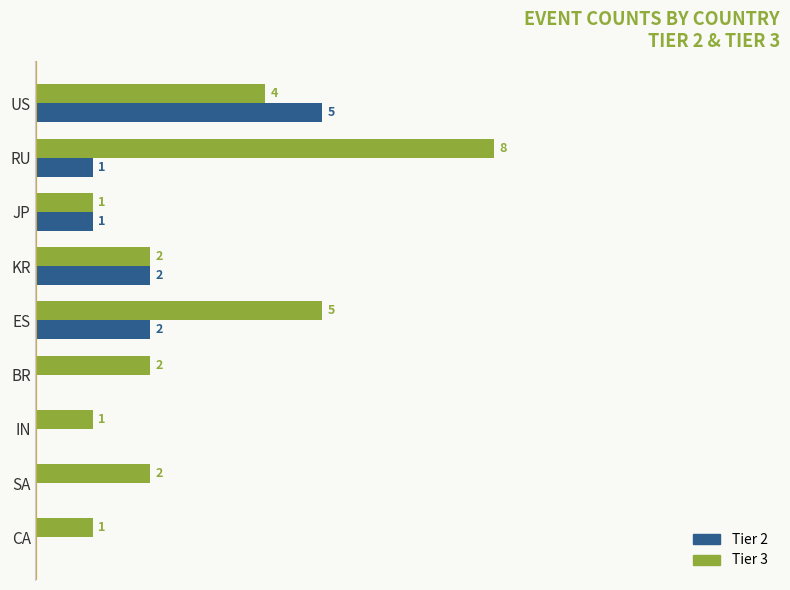

Is the value of Tier 2 at JP greater than the value of Tier 3 at US?

No